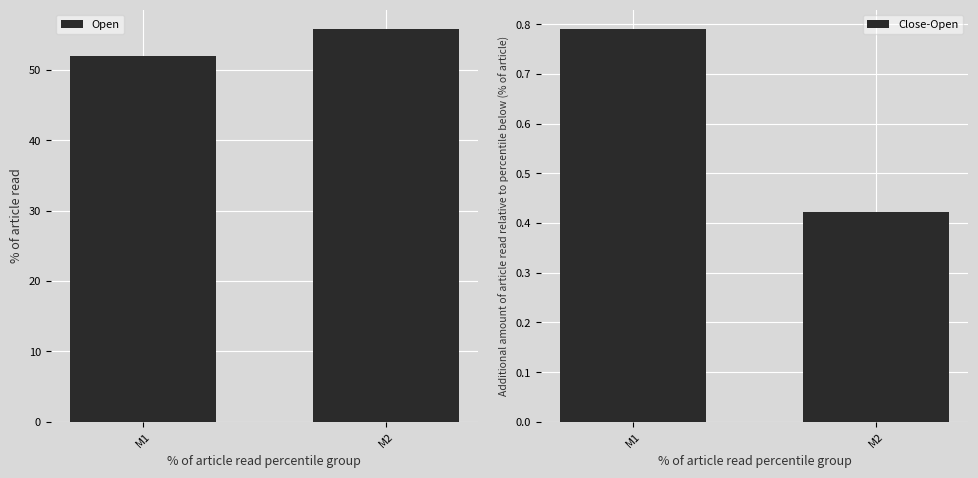

Which has a higher value, M1 or M2?

M2